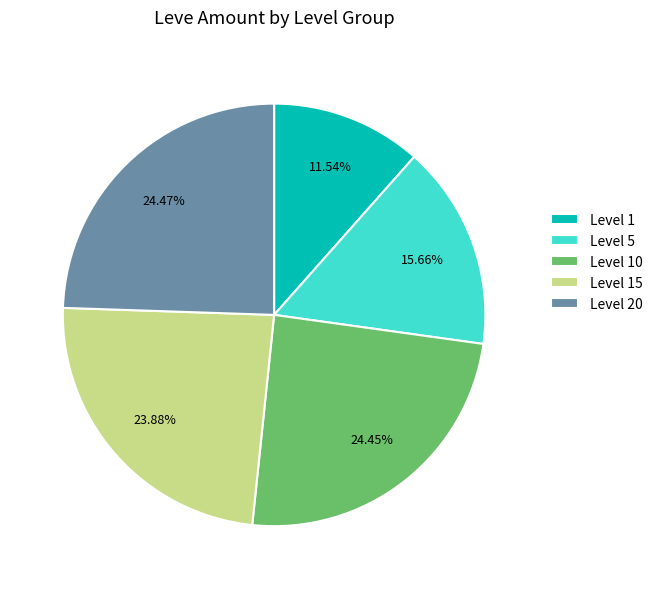

Which slice is the smallest?

Level 1